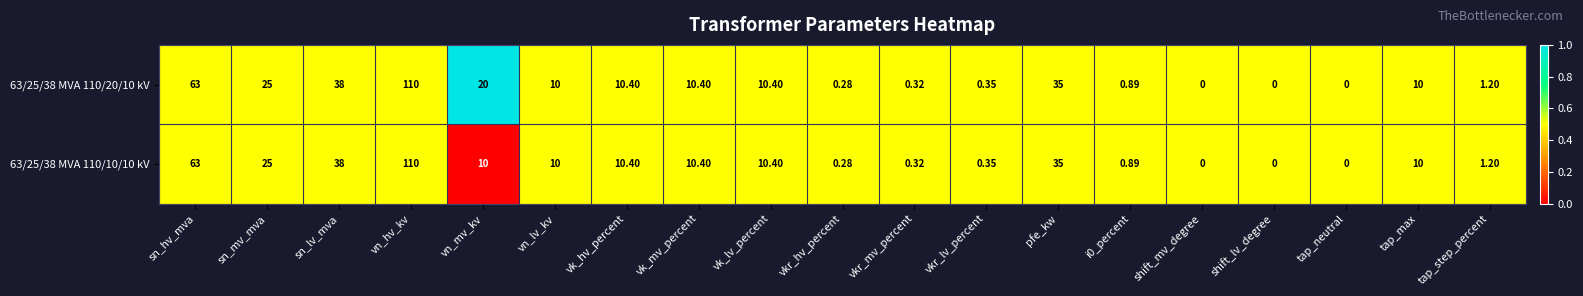

Is the value of 63/25/38 MVA 110/10/10 kV at shift_mv_degree greater than the value of 63/25/38 MVA 110/20/10 kV at vn_mv_kv?

No